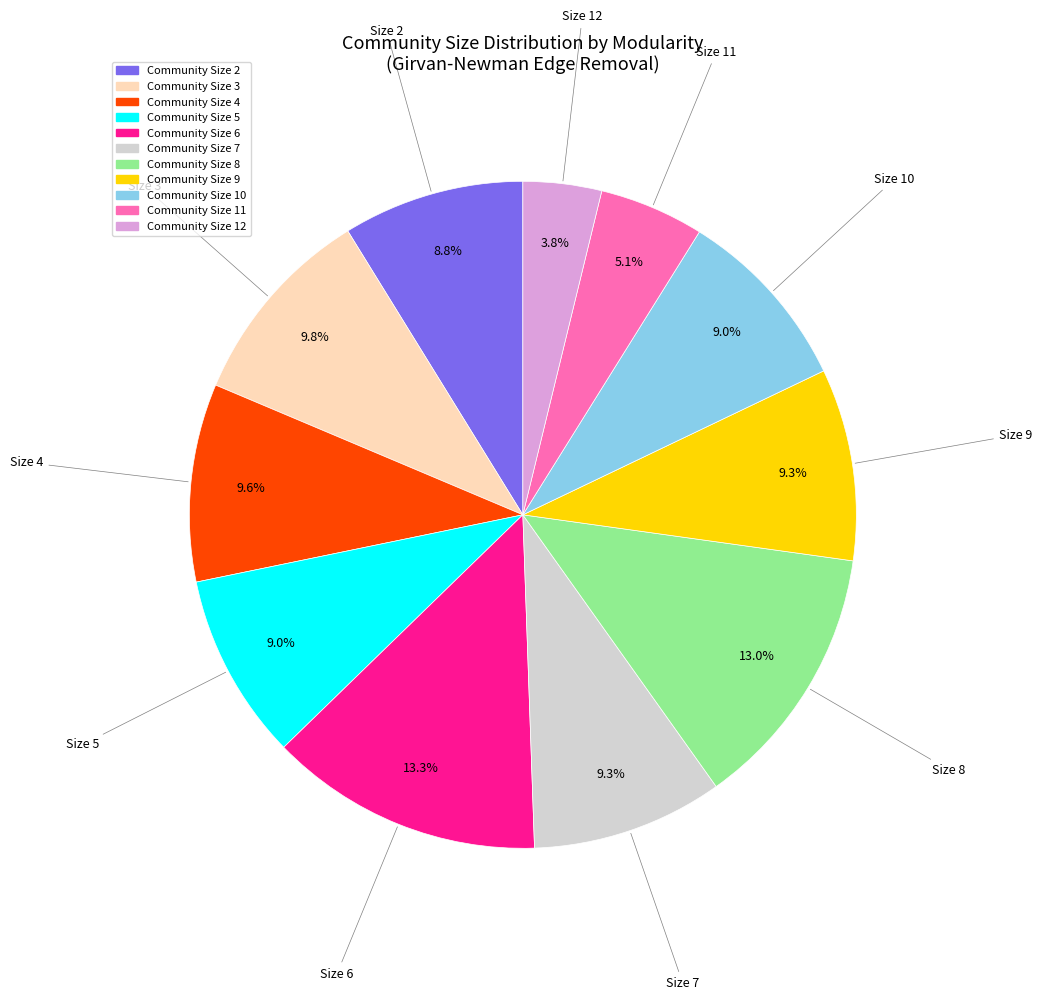

Does any single category account for the majority?

No